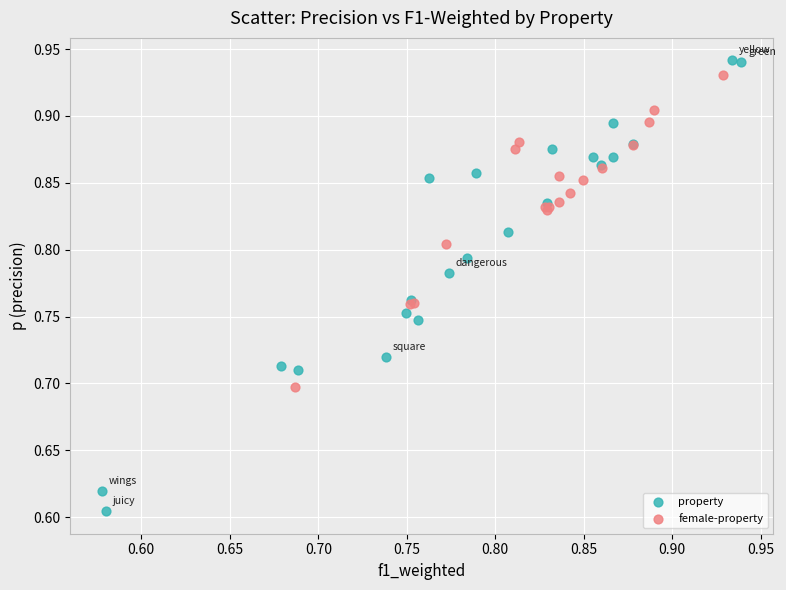

Which series has the widest spread of Y values?

property